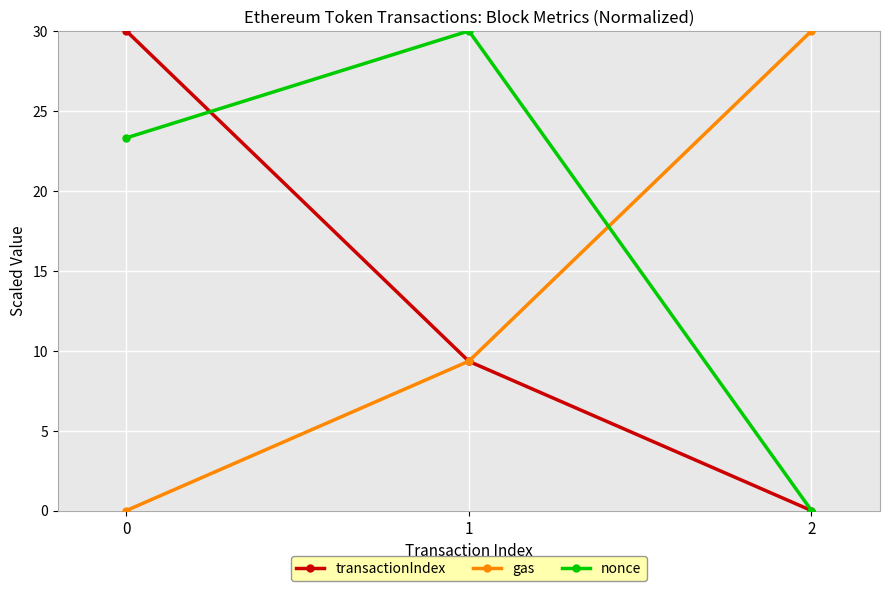

How many lines are shown in the chart?

3